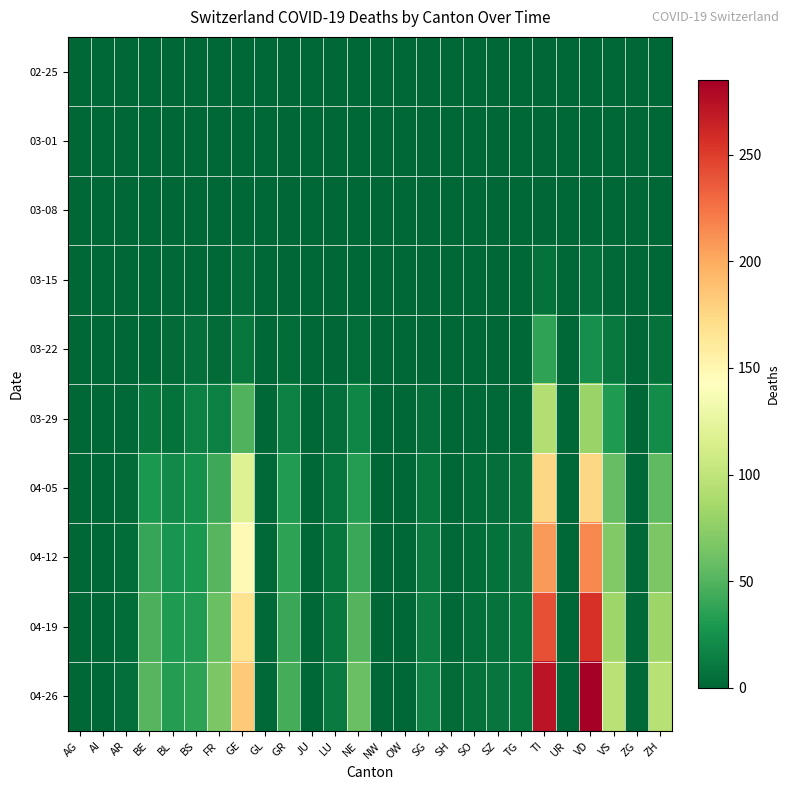

Rank the series at NE from lowest to highest value.

02-25, 03-01, 03-08, 03-15, 03-22, 03-29, 04-05, 04-12, 04-19, 04-26